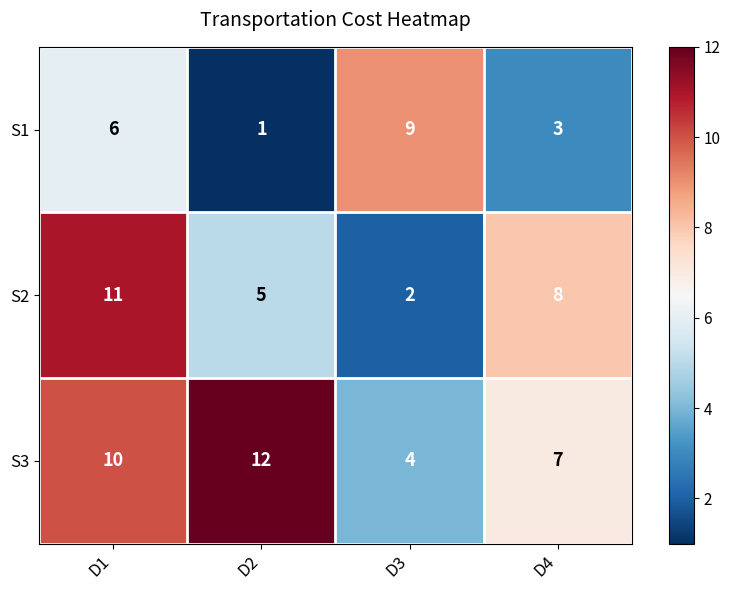

What is the minimum value shown in the chart?

1